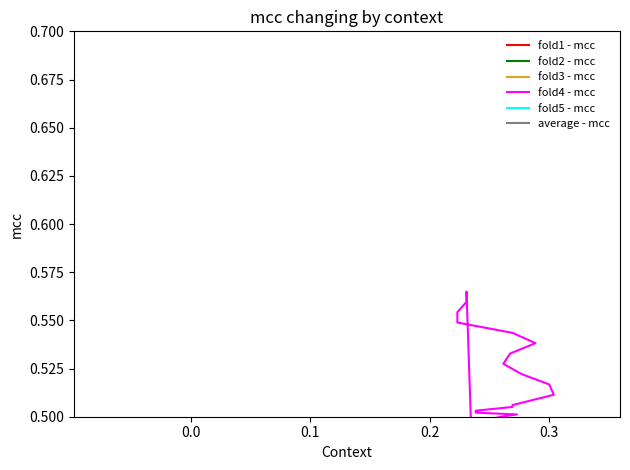

What is the average value of the fold5 - mcc series?

0.3